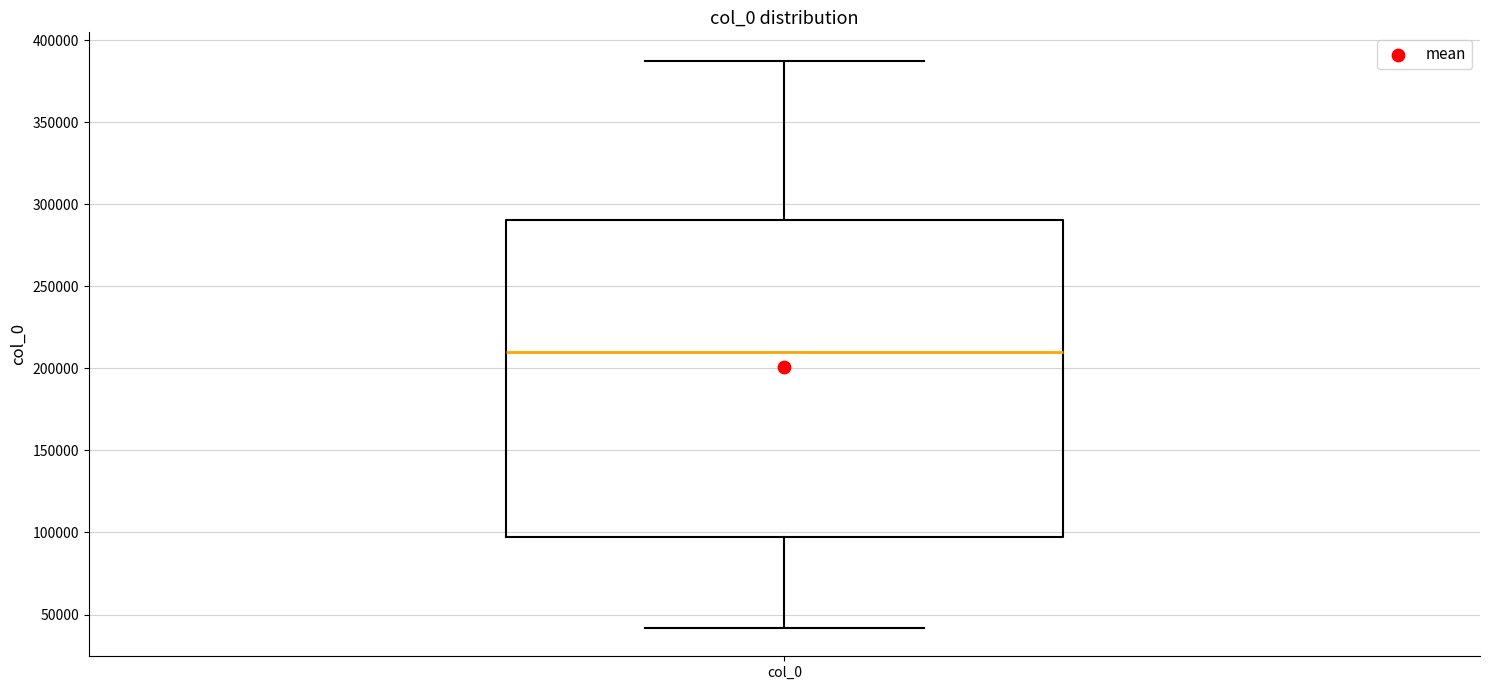

Transcribe this box plot: give where the median line is, the range the box spans, and where the two whiskers end, as read against the y-axis. The values are not printed on the chart, so give them approximately, as read against the axis.

median 210000, box 95000 to 290000, whiskers 40000 to 390000